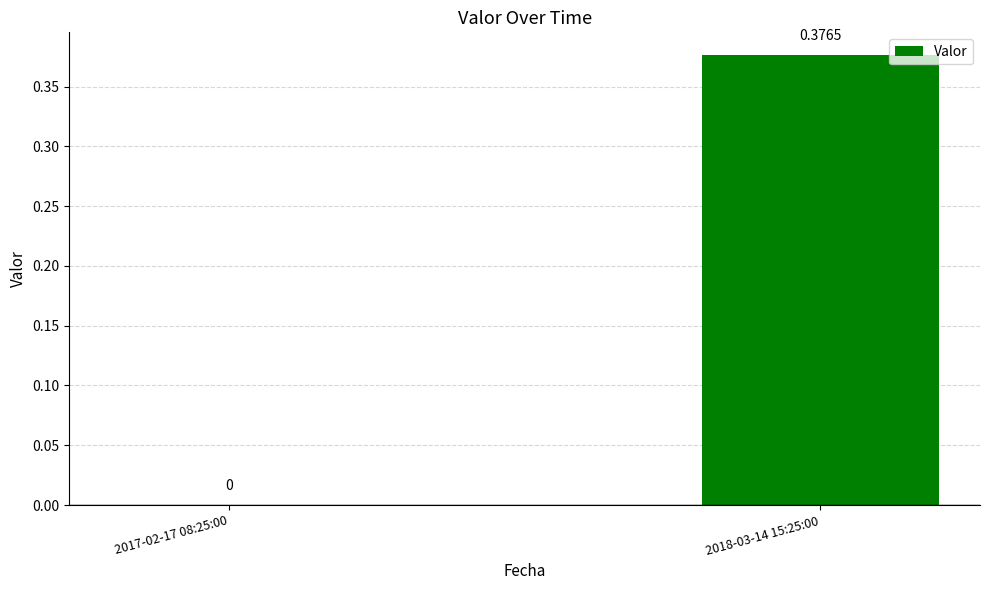

How many categories are shown in the chart?

2